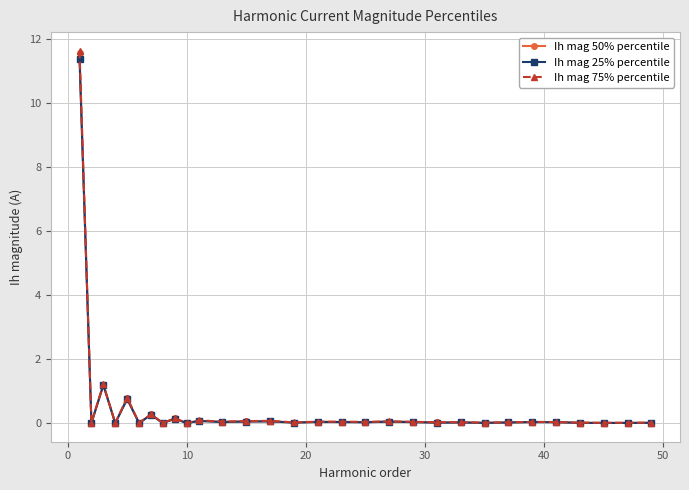

Which series has the largest range (max minus min)?

Ih mag 75% percentile